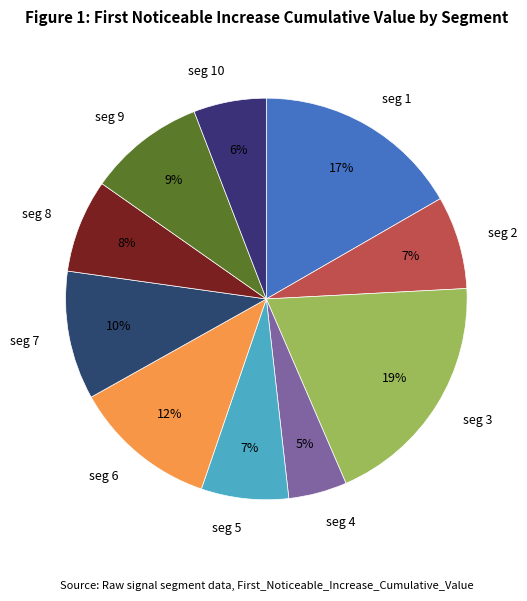

How many segments does this pie chart have?

10